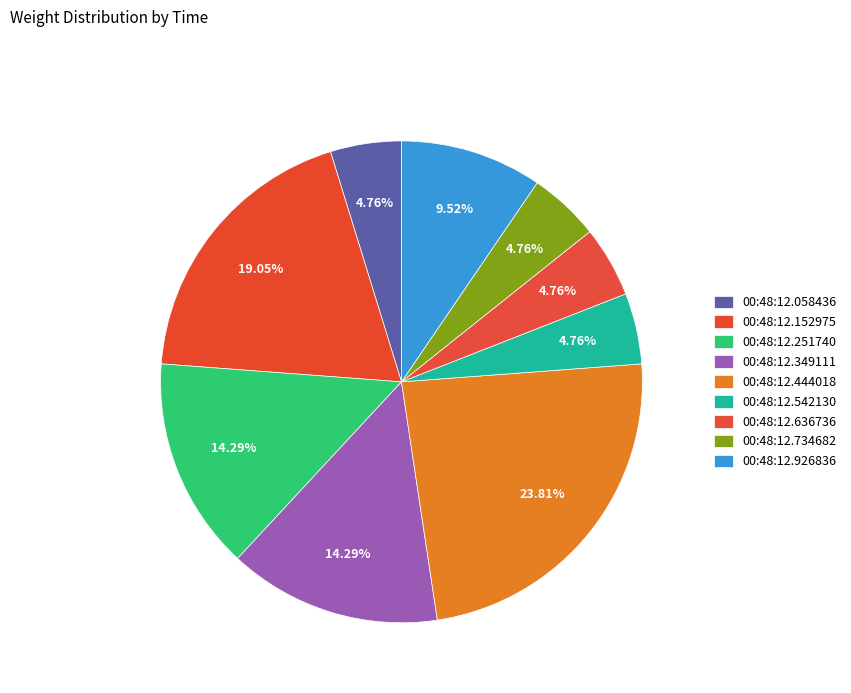

Count the number of slices in the pie.

9